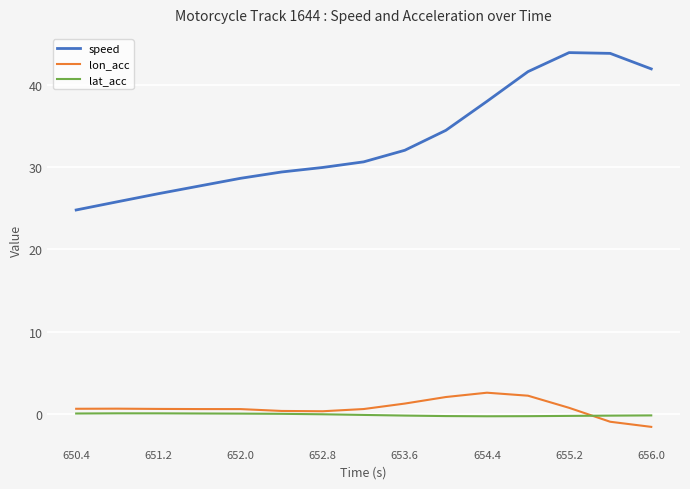

Rank the series by their maximum value, from lowest to highest.

lat_acc, lon_acc, speed